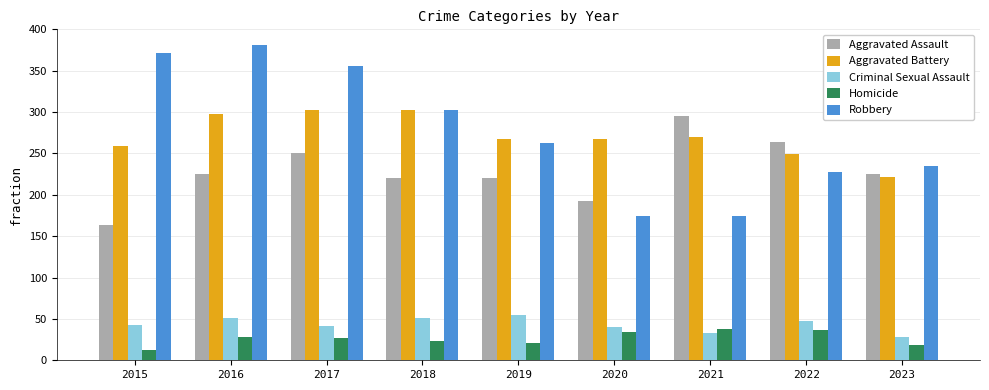

How many bars are there in total?

45